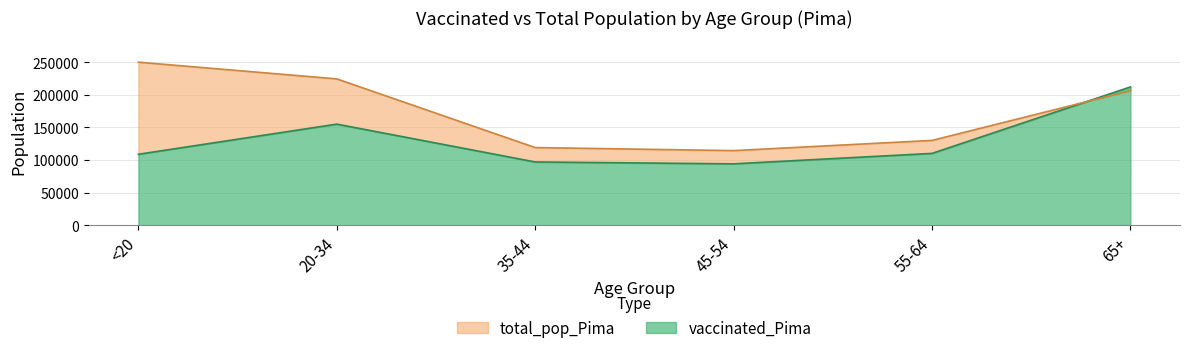

What is the total value across all series at <20?

358986